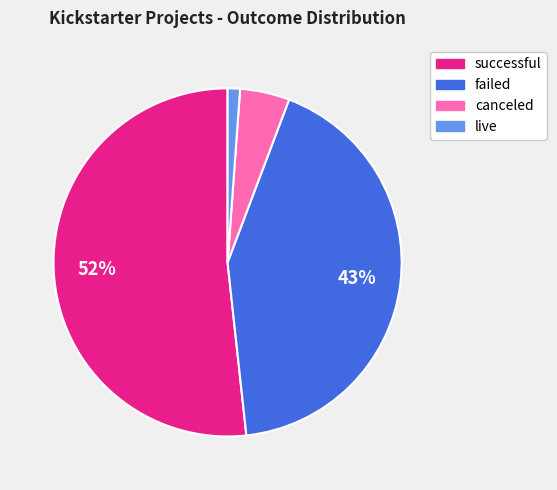

Rank the categories by value from highest to lowest.

successful, failed, canceled, live